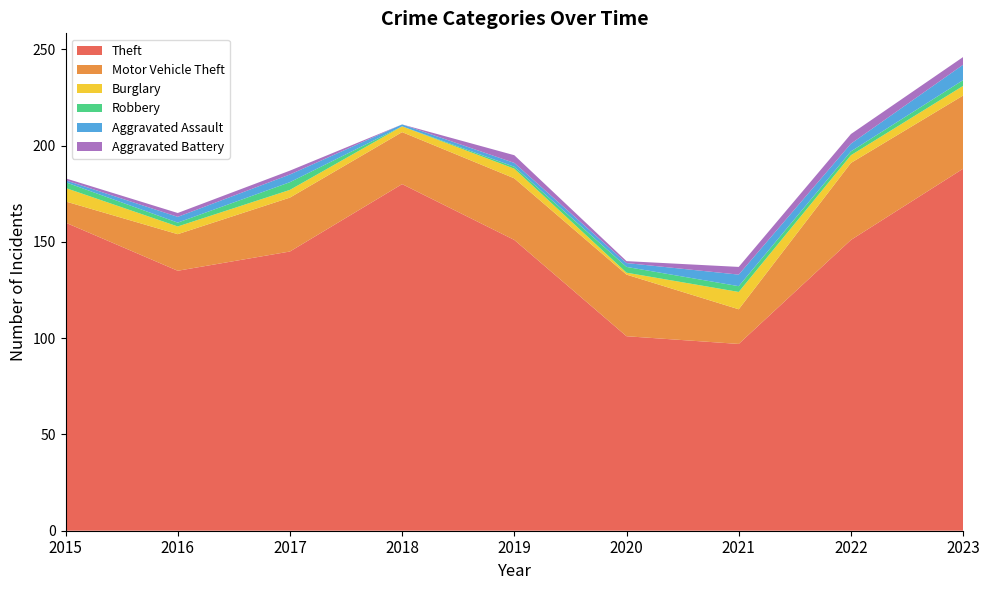

Reading left to right, transcribe all the data shown in this chart.

Theft: 160	135	145	180	151	101	97	151	188
Motor Vehicle Theft: 11	19	28	27	32	32	18	40	38
Burglary: 7	4	4	3	5	1	9	4	5
Robbery: 3	2	4	0	1	3	3	2	3
Aggravated Assault: 1	3	4	1	2	2	6	4	8
Aggravated Battery: 1	2	2	0	4	1	4	5	4